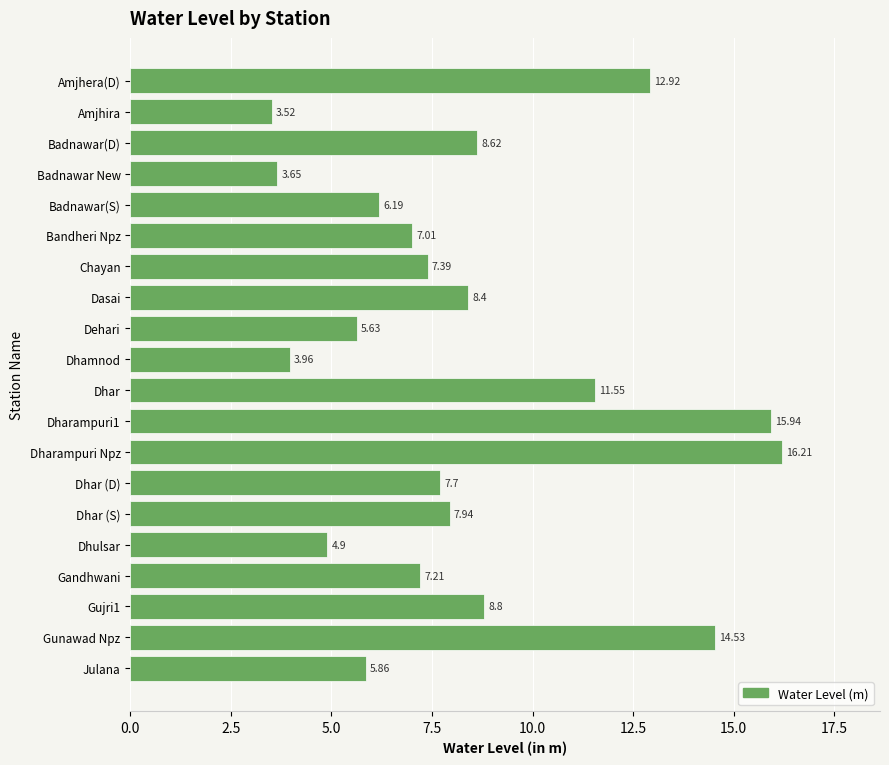

At which category does the chart reach its minimum across all series?

Amjhira